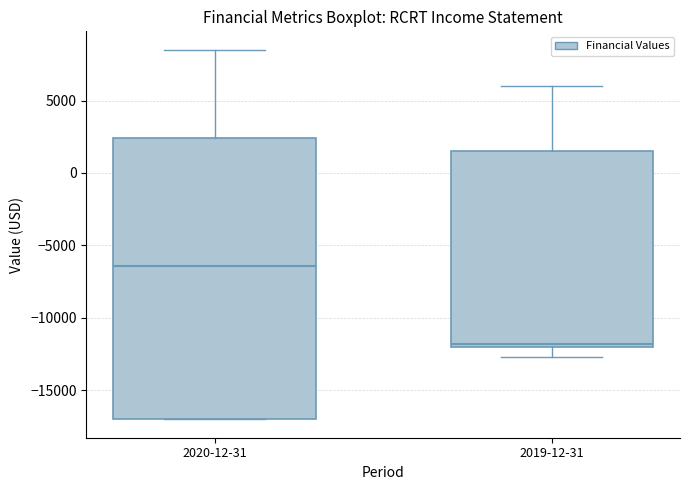

Where does the upper whisker of the box for 2020-12-31 end on the y-axis? The values are not printed on the chart, so give them approximately, as read against the axis.

8500